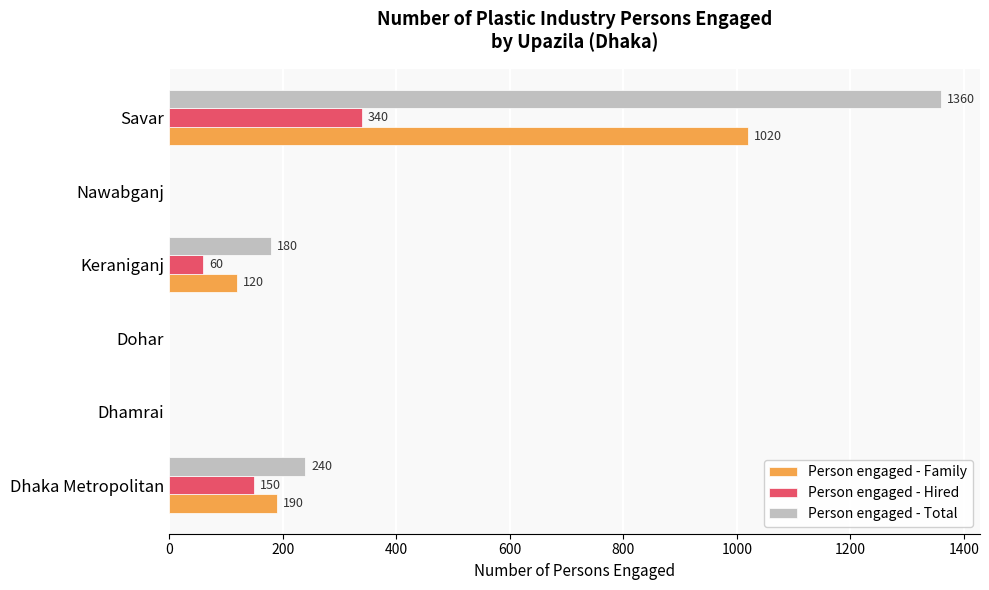

The value of Person engaged - Total at Savar is 657. True or false?

False